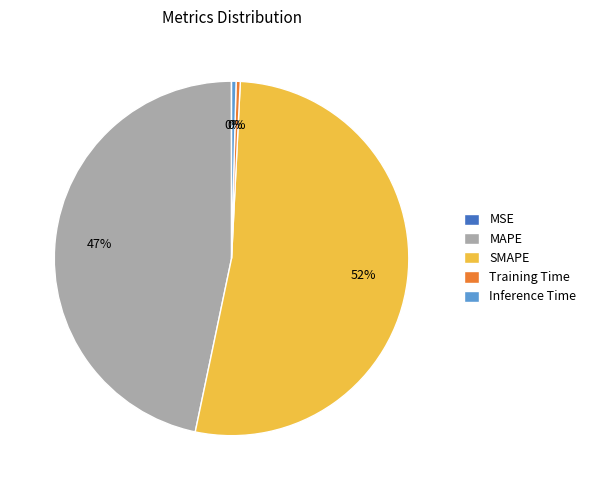

The Inference Time slice represents 0% of the pie. True or false?

True